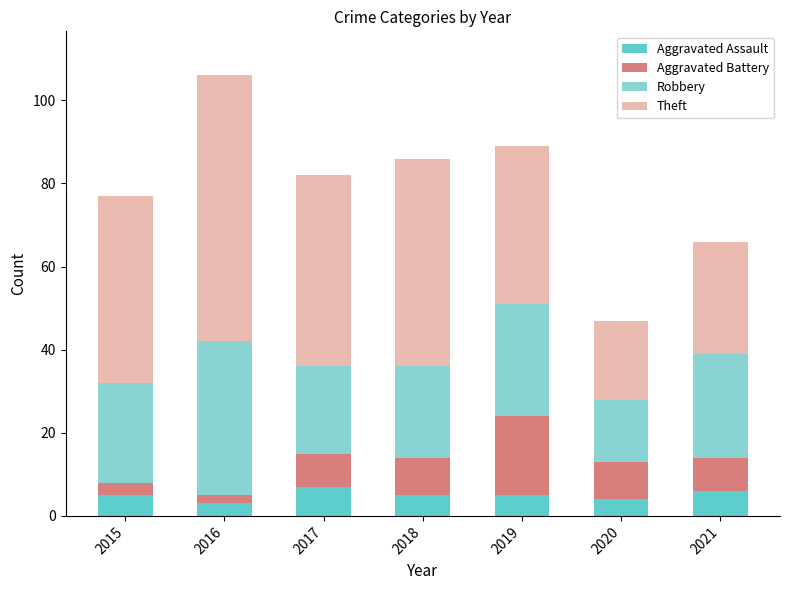

What is the lowest value of the Aggravated Assault series?

3